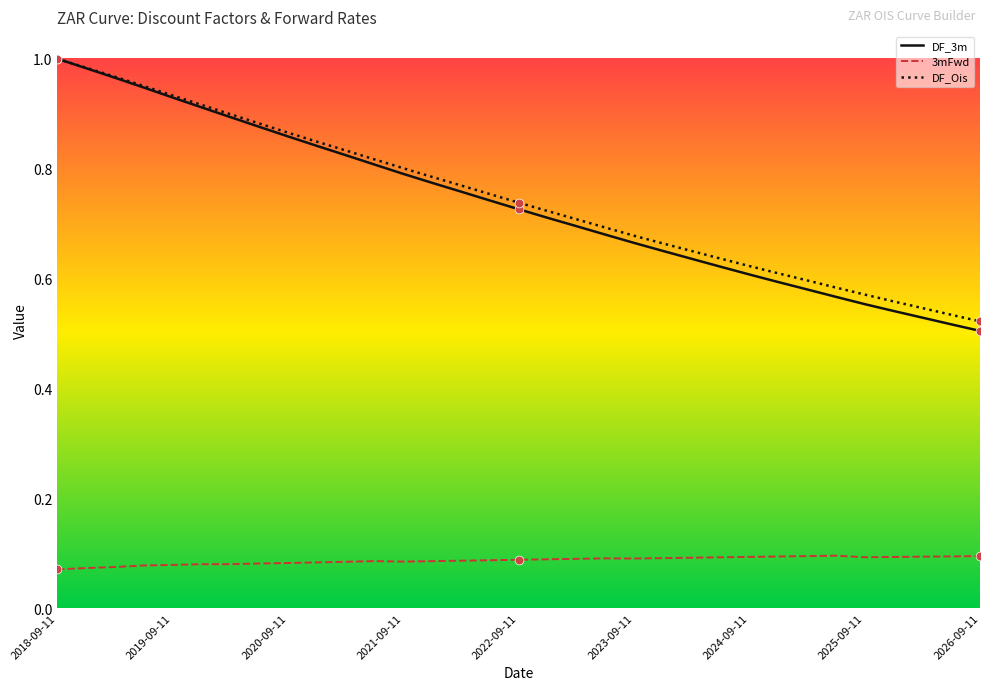

Which series has the largest total across all categories?

DF_Ois